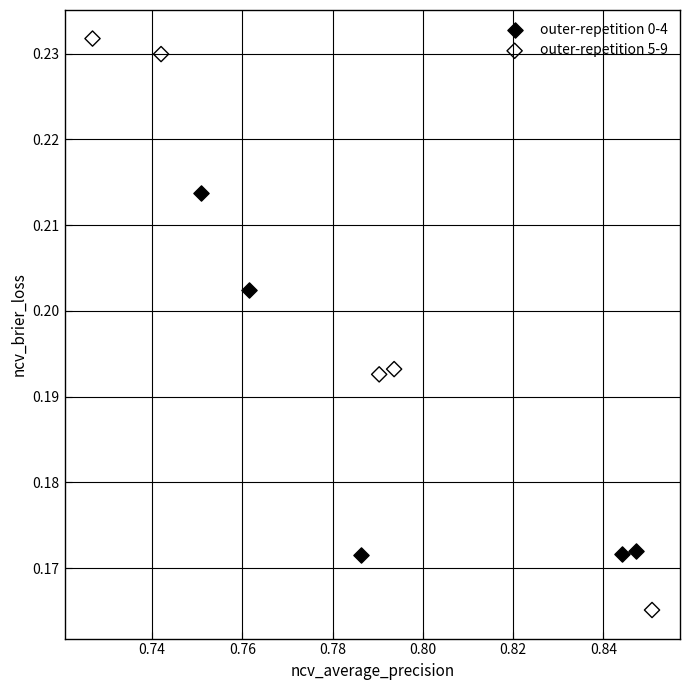

Which series has the largest Y range (max minus min)?

outer-repetition 5-9